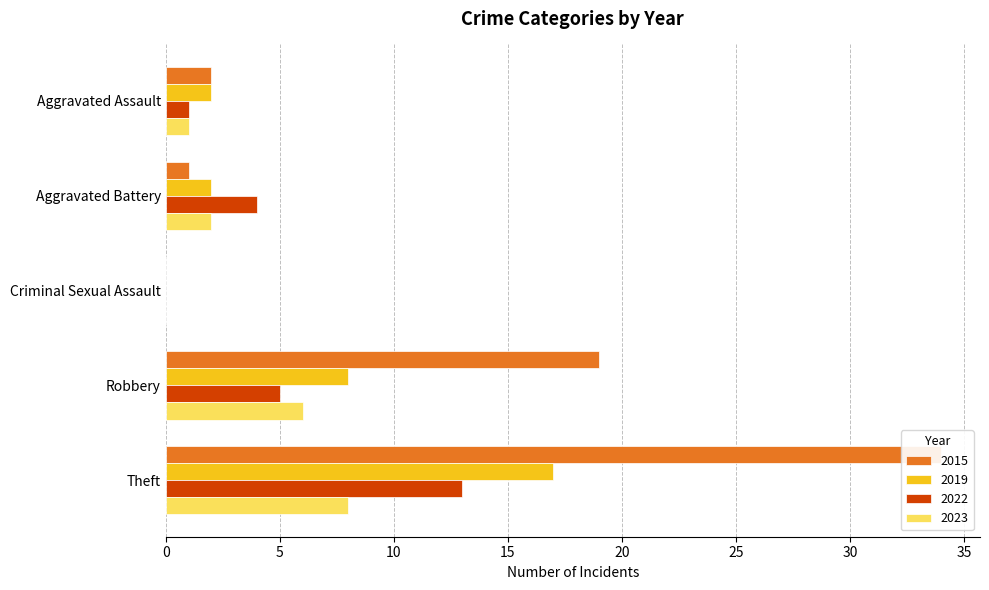

Reading left to right, list all the values displayed in this chart.

2015: 2	1	0	19	34
2019: 2	2	0	8	17
2022: 1	4	0	5	13
2023: 1	2	0	6	8